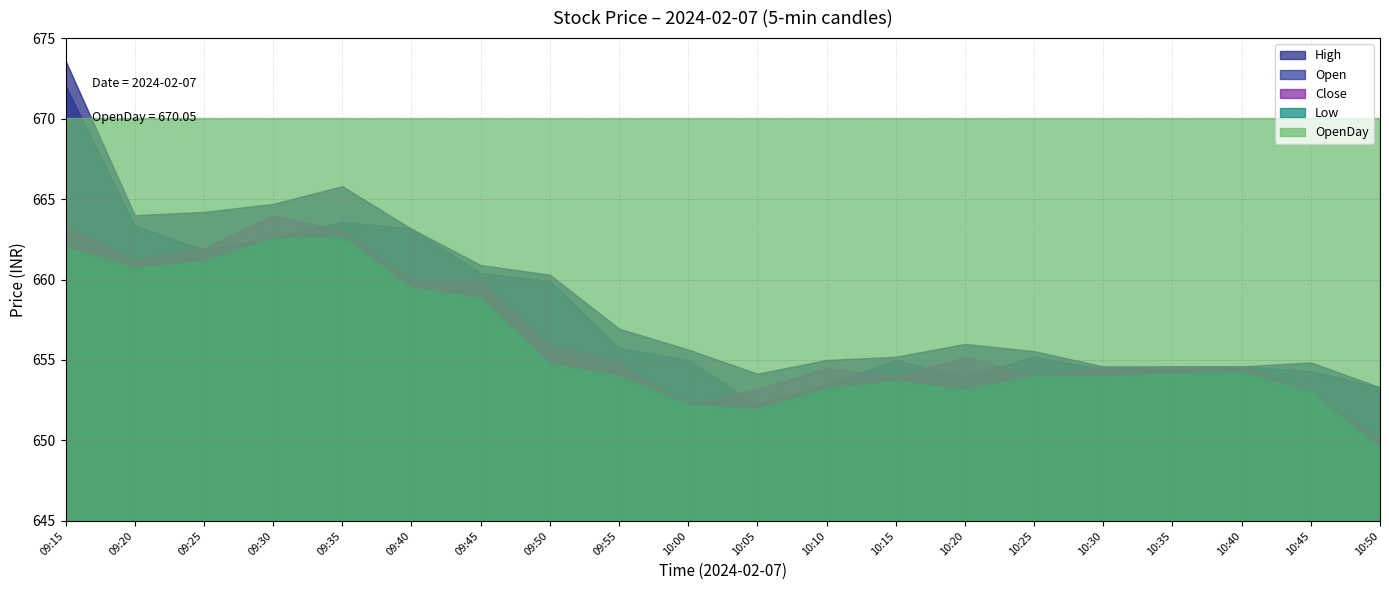

Rank the categories by Low value from lowest to highest.

10:50, 10:05, 10:00, 10:45, 10:20, 10:10, 10:15, 09:55, 10:25, 10:30, 10:35, 10:40, 09:50, 09:45, 09:40, 09:20, 09:25, 09:15, 09:30, 09:35